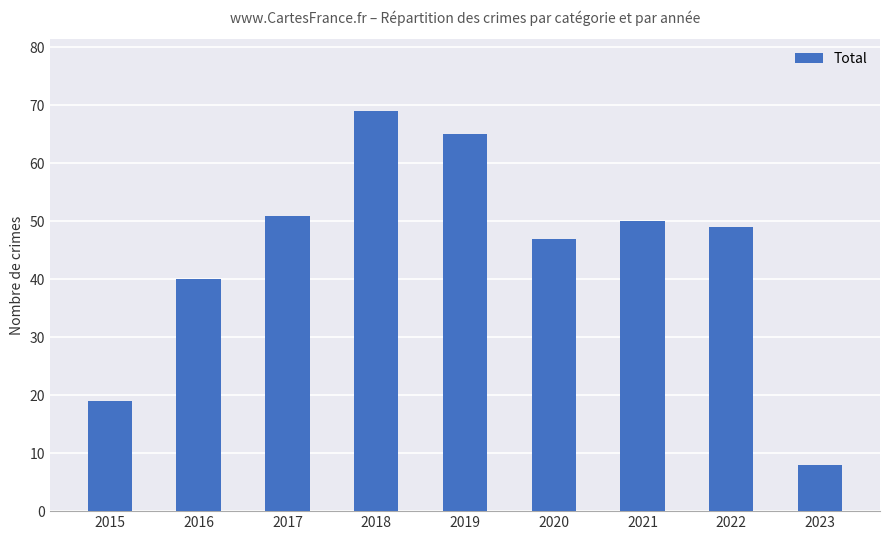

What is the sum of the values at 2017 and 2020?

98